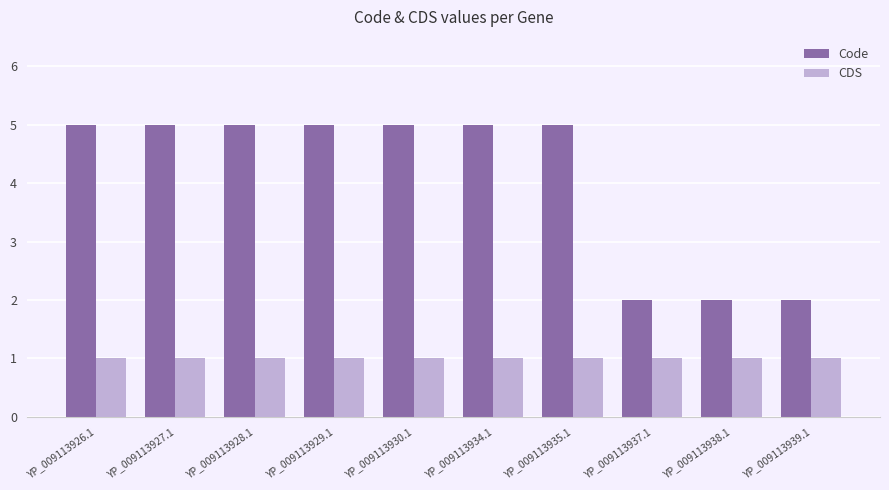

The value of CDS at YP_009113929.1 is 1. True or false?

True